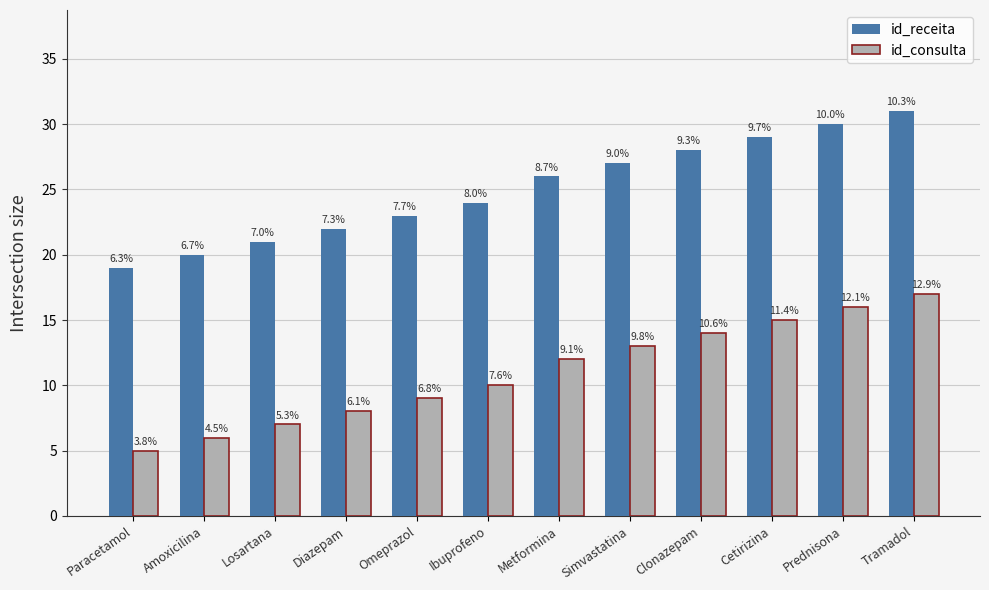

Reading left to right, what are all the values shown in this chart?

id_receita: Paracetamol=19	Amoxicilina=20	Losartana=21	Diazepam=22	Omeprazol=23	Ibuprofeno=24	Metformina=26	Simvastatina=27	Clonazepam=28	Cetirizina=29	Prednisona=30	Tramadol=31
id_consulta: Paracetamol=5	Amoxicilina=6	Losartana=7	Diazepam=8	Omeprazol=9	Ibuprofeno=10	Metformina=12	Simvastatina=13	Clonazepam=14	Cetirizina=15	Prednisona=16	Tramadol=17